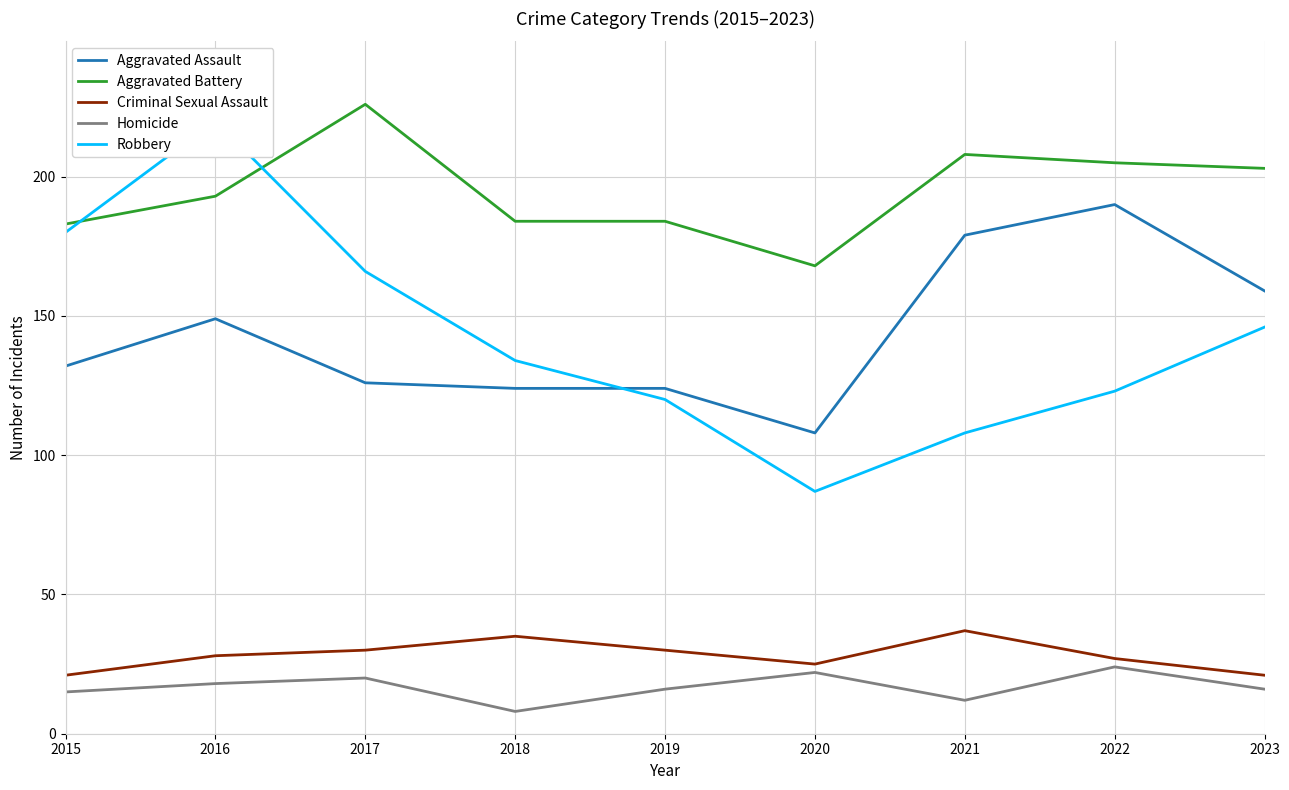

Does the chart display data point markers on the line(s)?

No